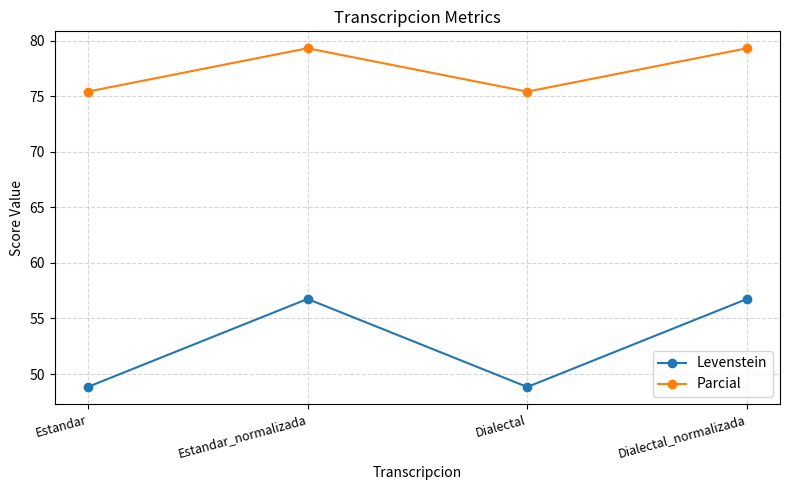

Rank the series at Dialectal_normalizada from lowest to highest value.

Levenstein, Parcial